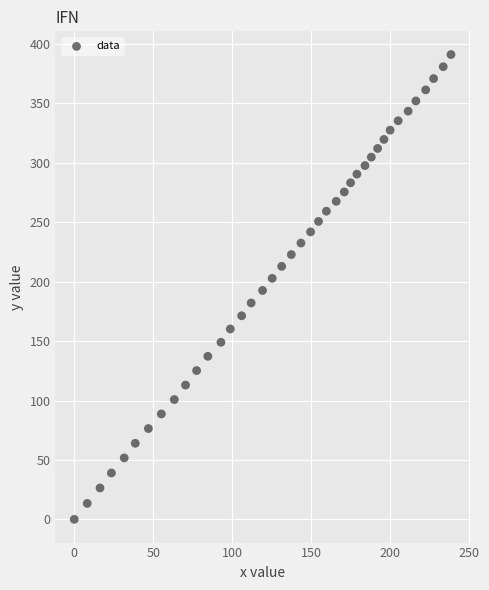

What is the range of X values (max minus min)?

238.3